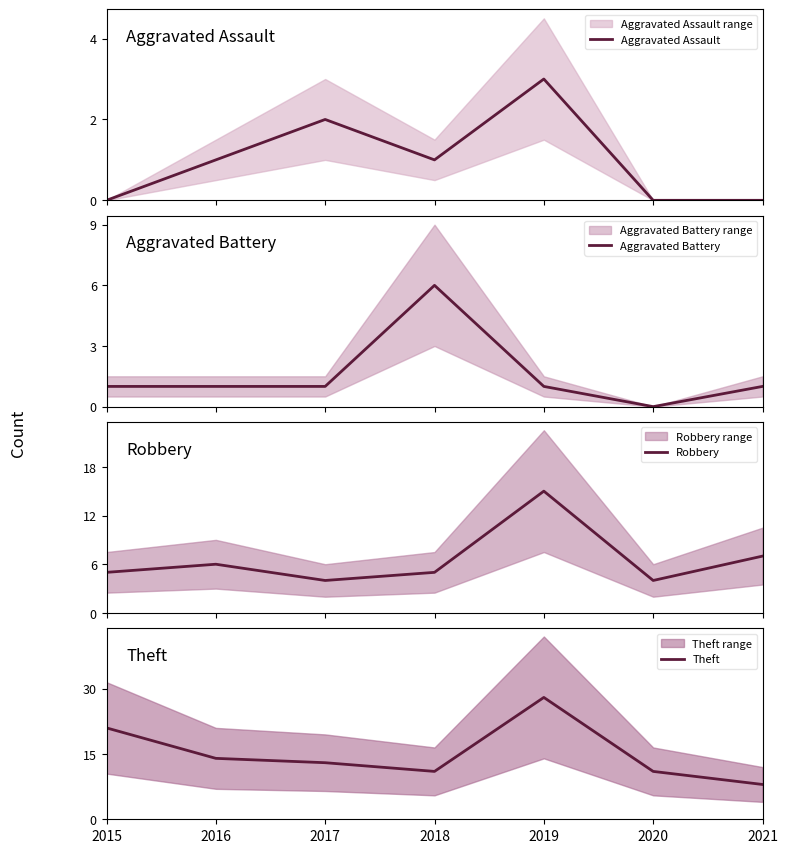

Rank the series by their maximum value, from highest to lowest.

Theft, Robbery, Aggravated Battery, Aggravated Assault